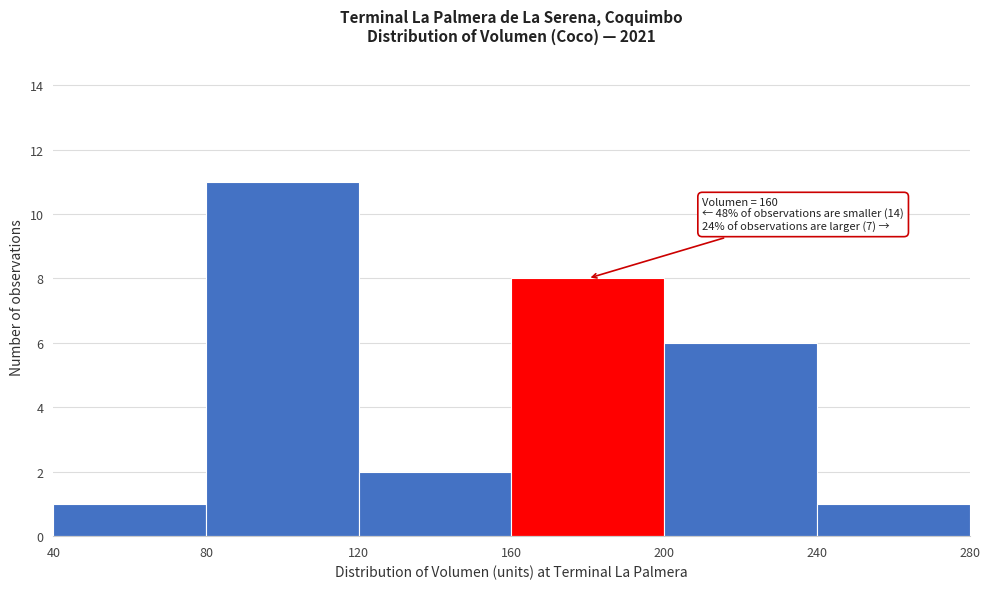

Which range on the x-axis has the tallest bar?

80 to 120